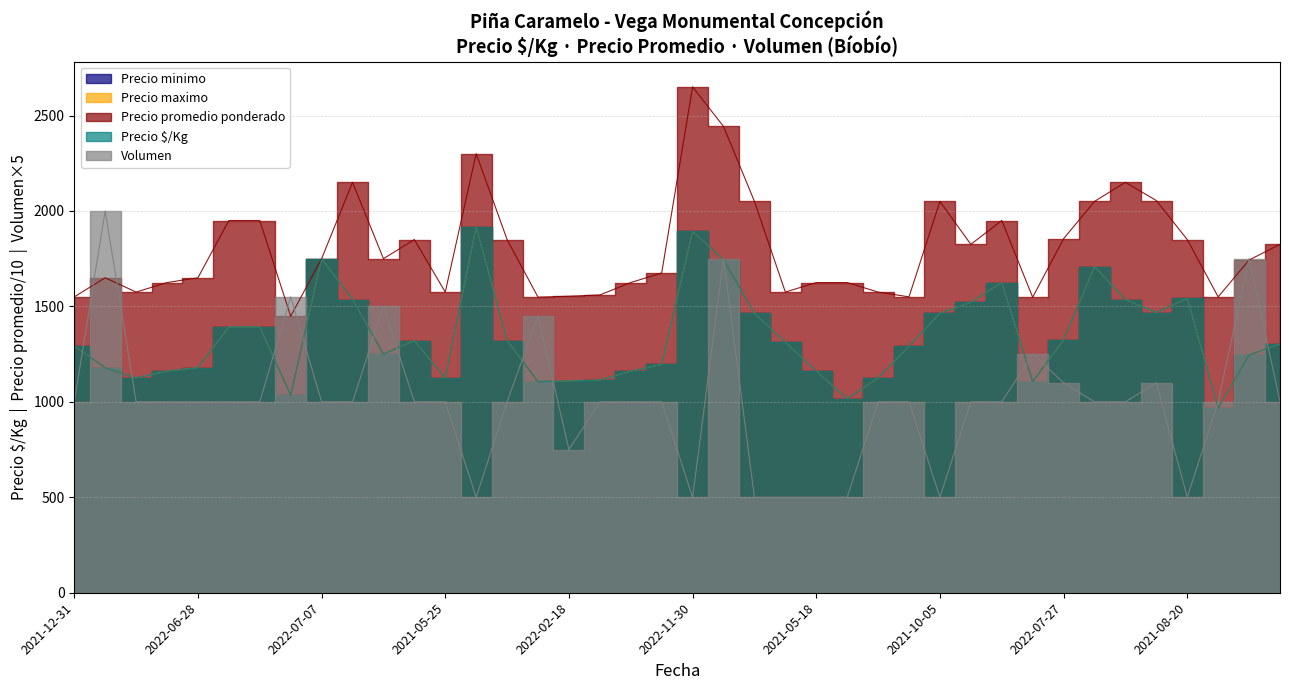

What is the approximate value of Precio minimo at 2022-11-15?

1745.0